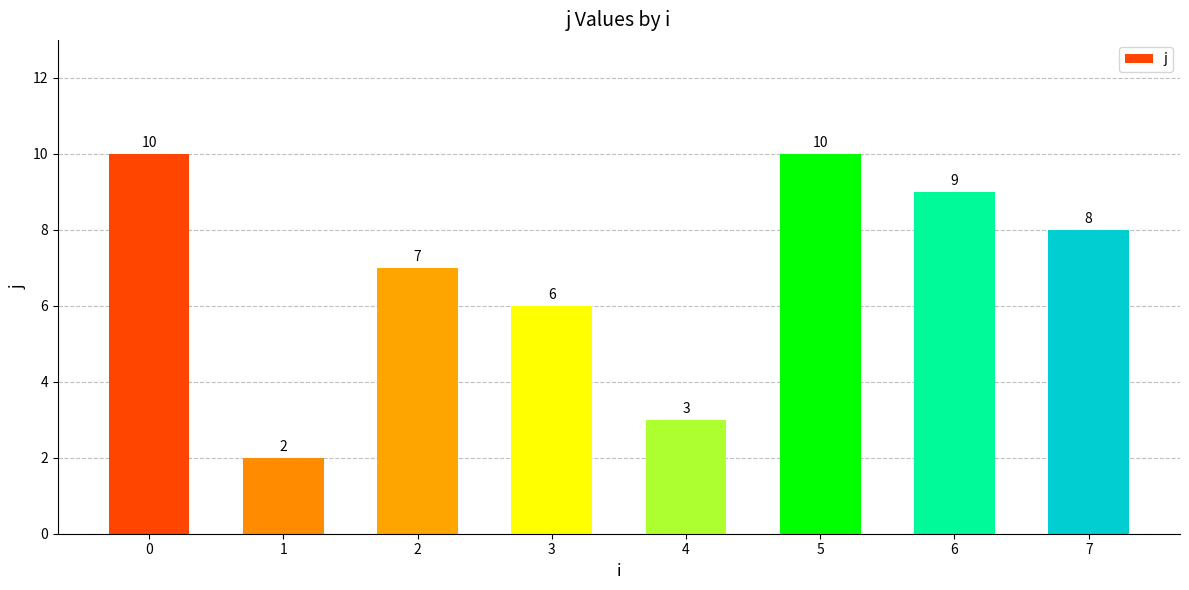

What is the value of the 6th bar from the left?

10